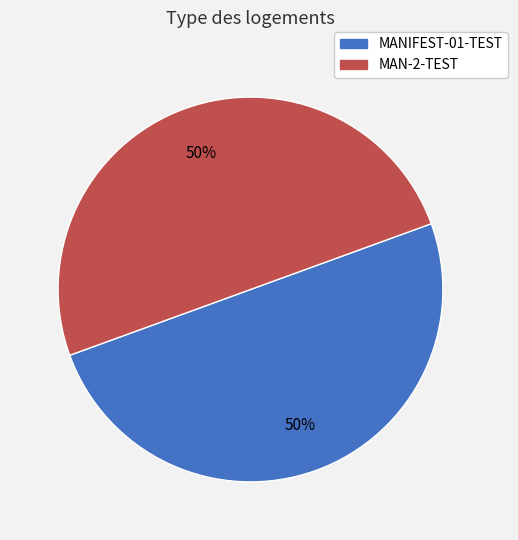

Is it true that MANIFEST-01-TEST is 39% of the pie?

False